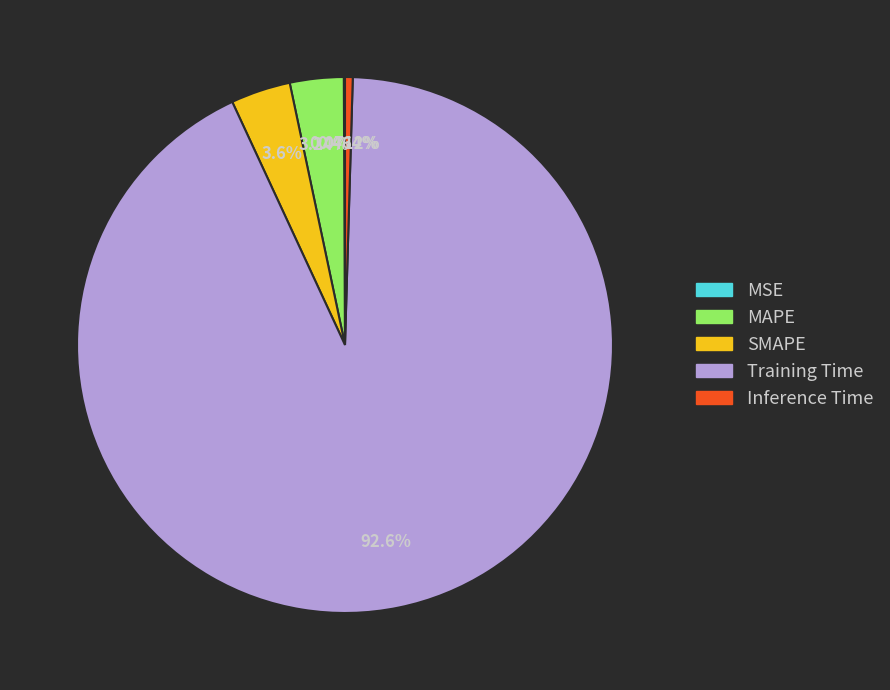

Which slice is the largest?

Training Time